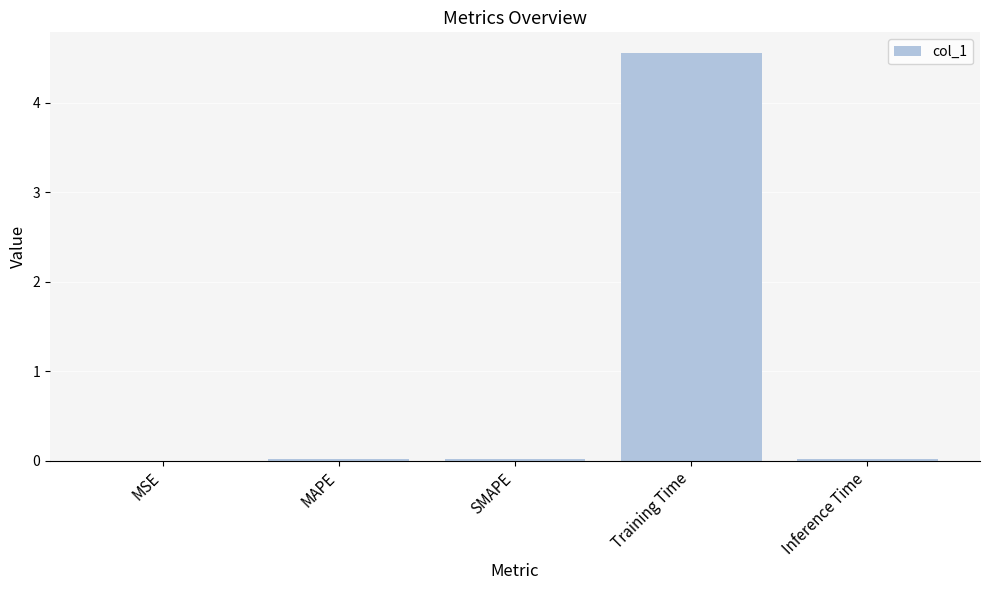

The value at Inference Time is 0.0. True or false?

True